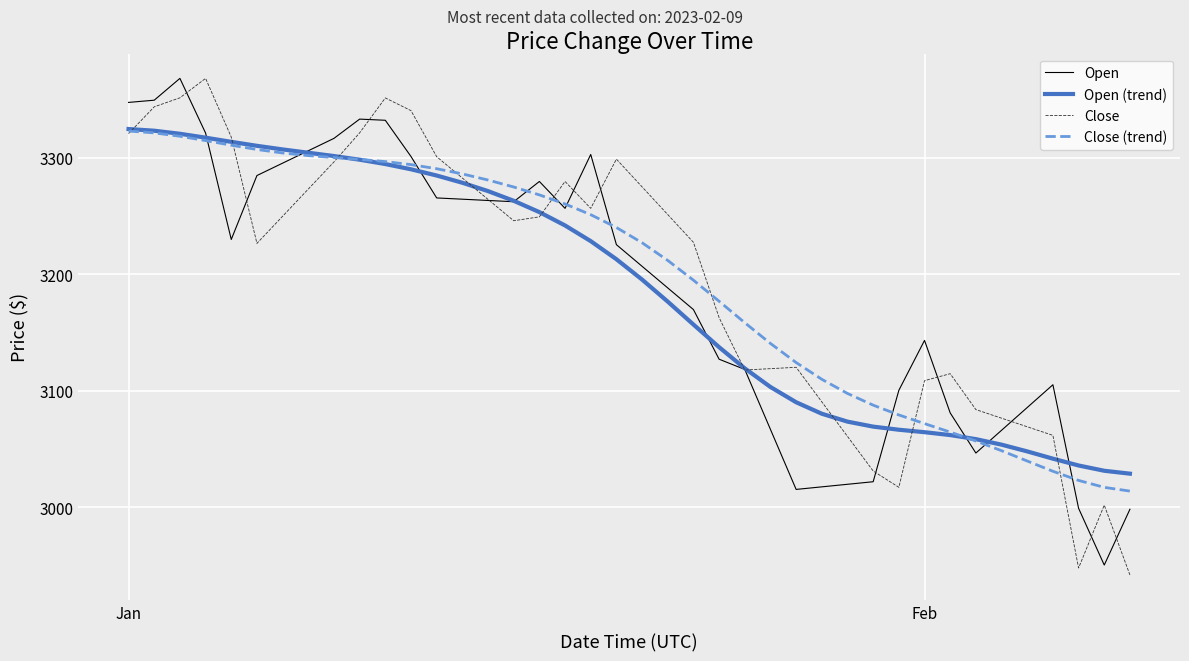

What is the minimum value for Open?

2950.2